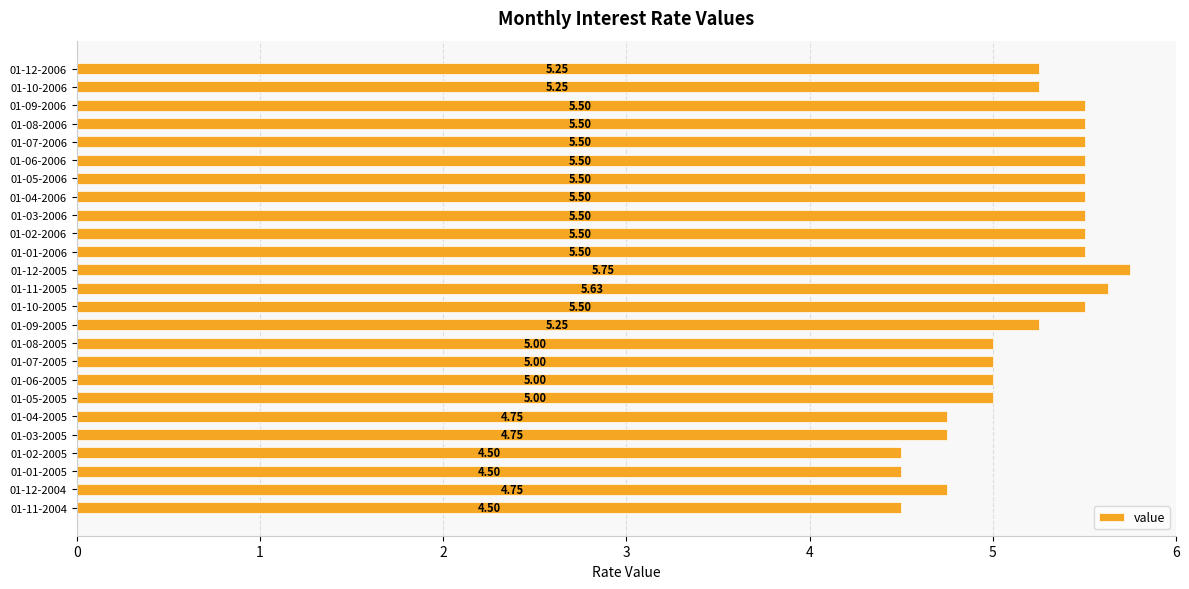

Which has a higher value, 01-09-2006 or 01-11-2005?

01-11-2005